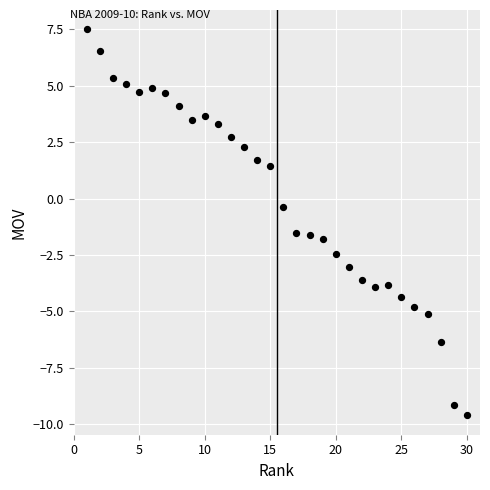

What is the range of X values (max minus min)?

29.0